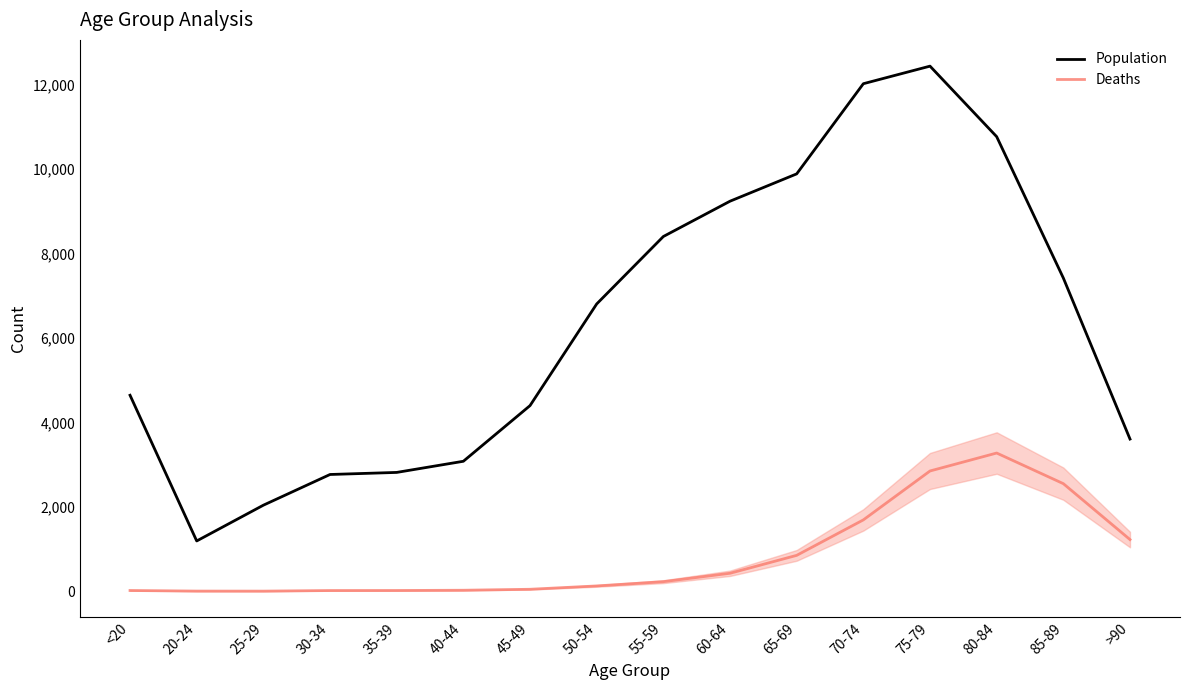

In Population, how many points are lower than both neighbors (excluding endpoints)?

1